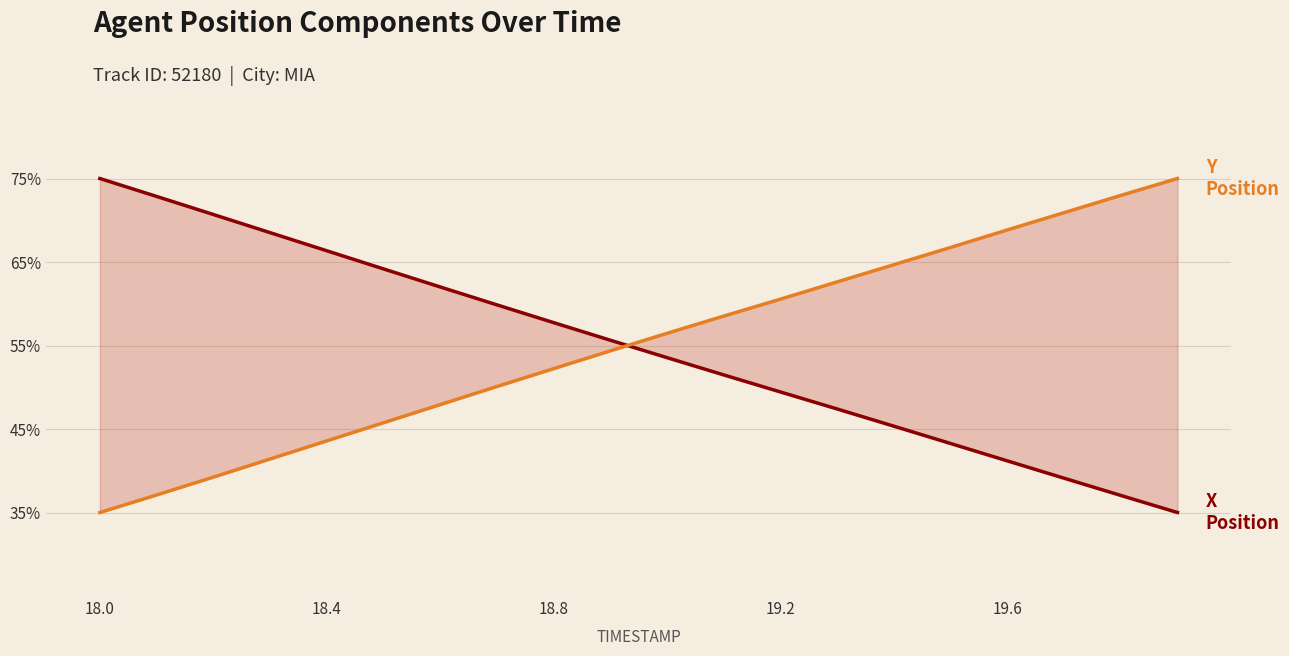

Is it true that Y Position equals 63.5 at 19.2?

False